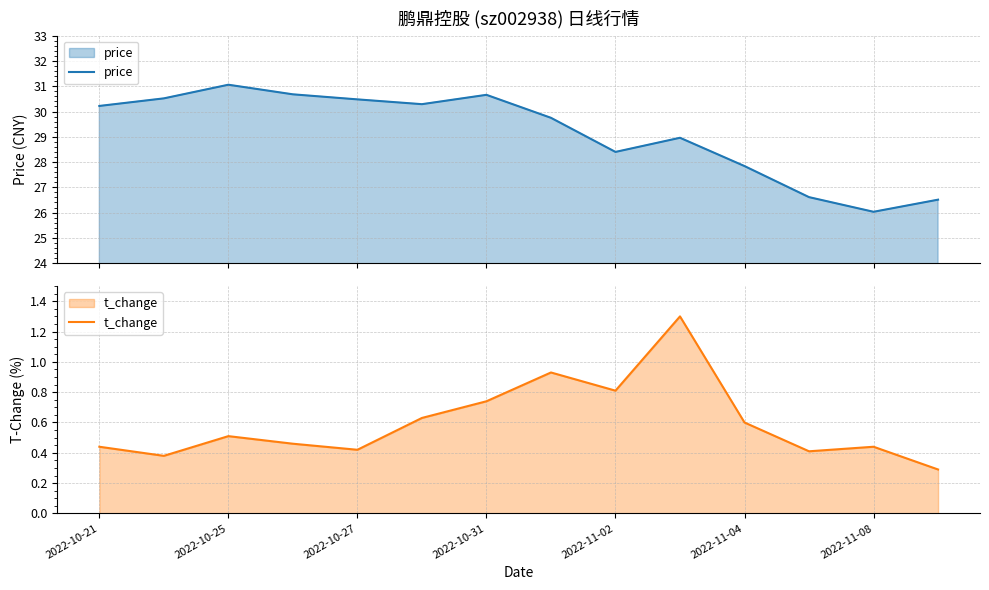

How many categories are shown in the chart?

14